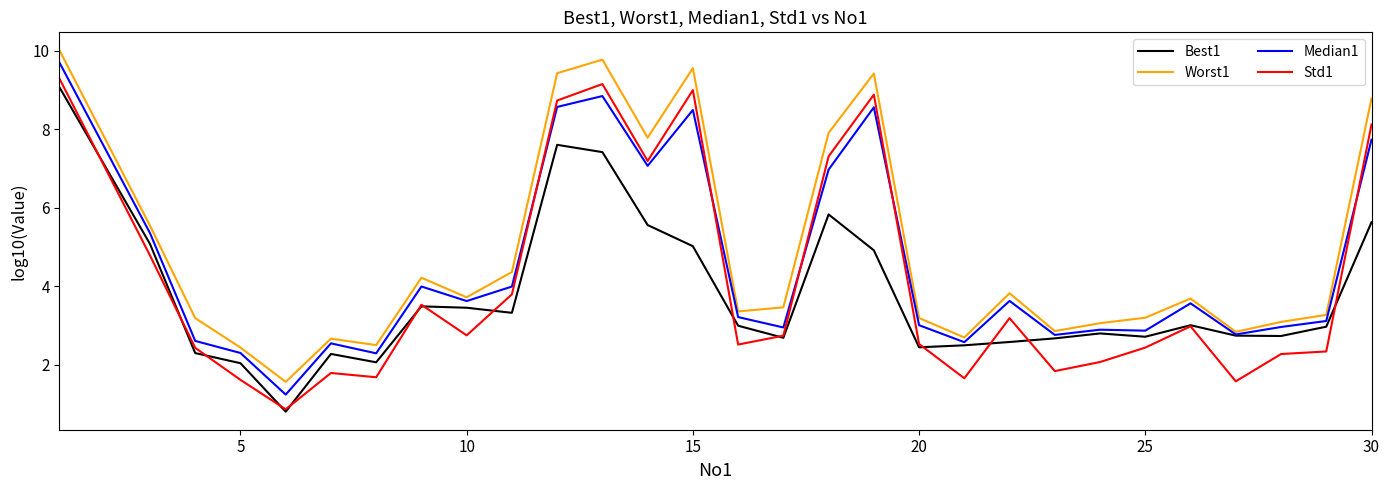

Rank the series by their average value, from highest to lowest.

Worst1, Median1, Std1, Best1